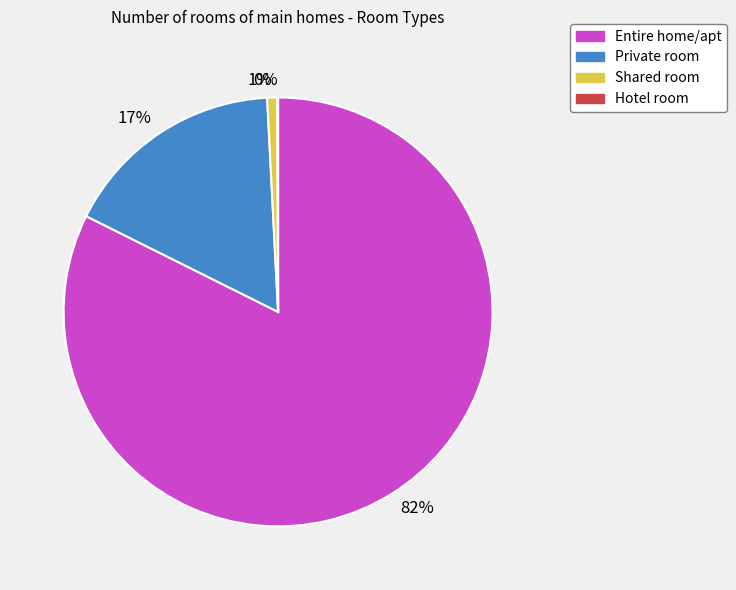

Which category has the biggest portion of the pie?

82%